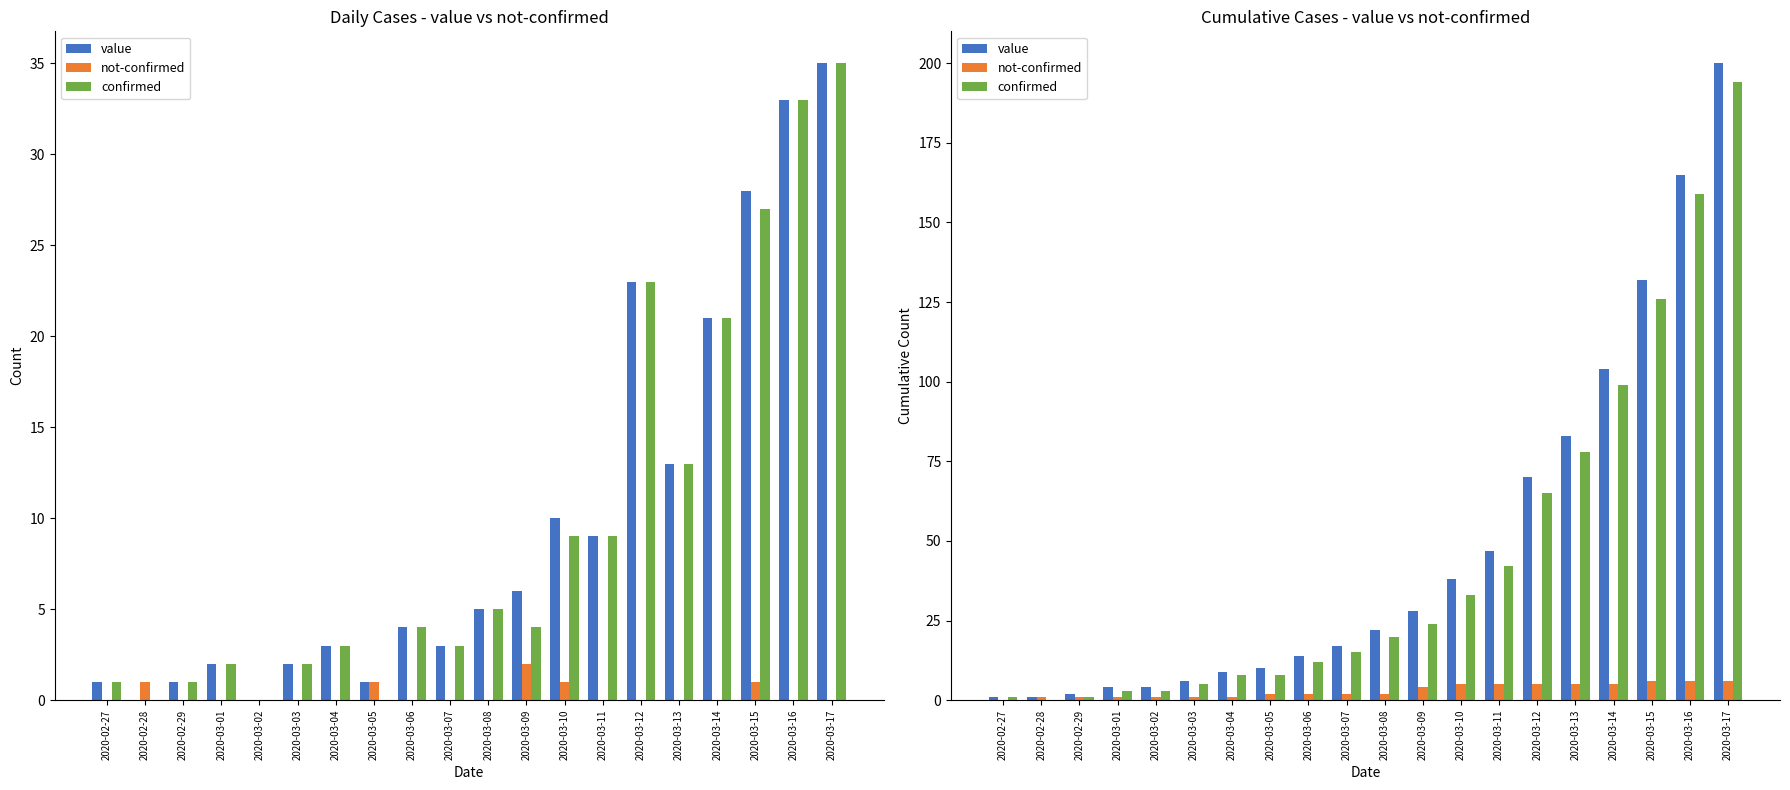

At which label does confirmed reach its peak?

2020-03-17